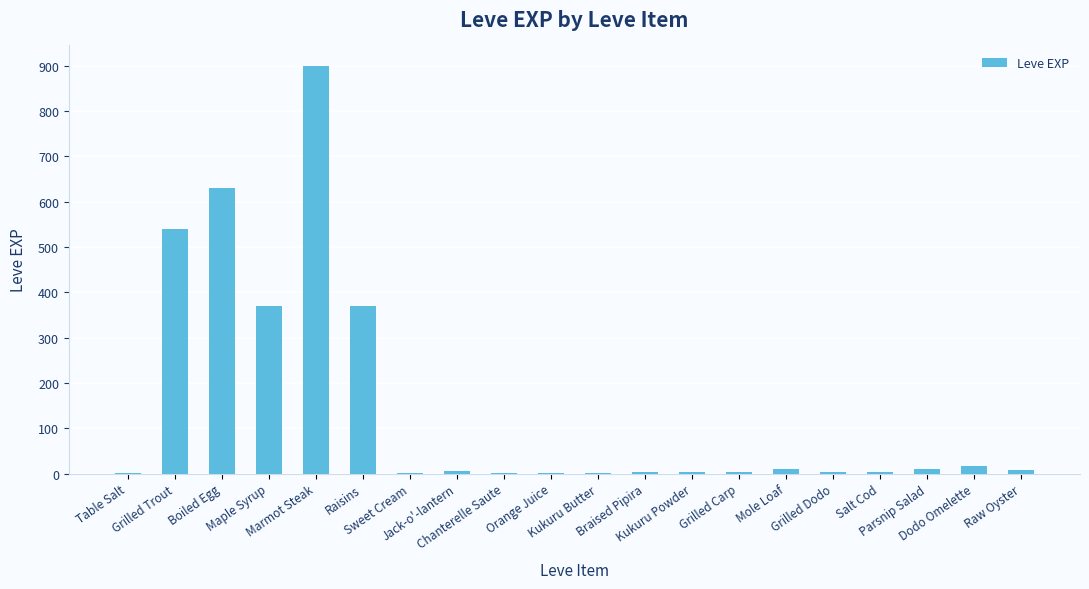

Which category has the highest value across all series?

Marmot Steak